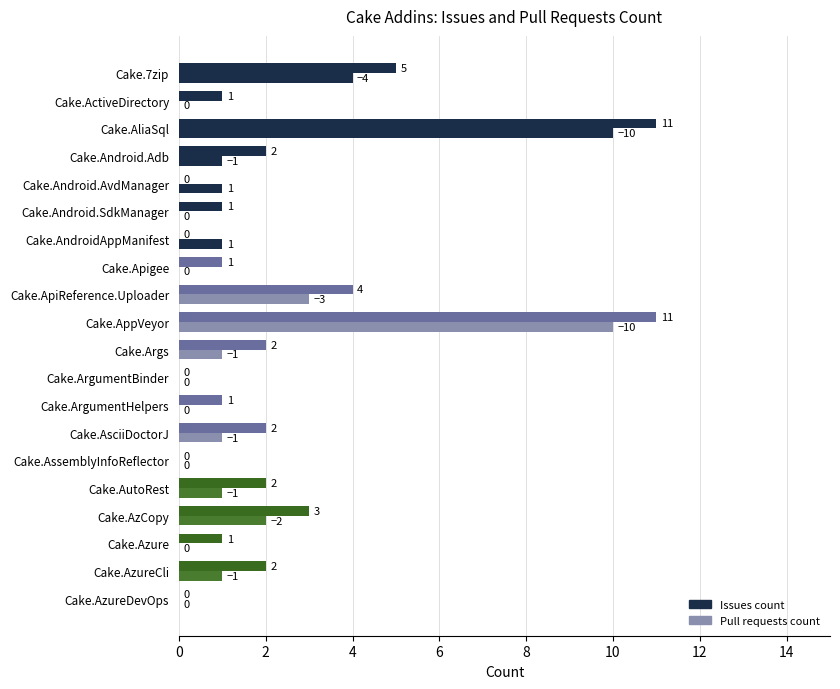

How many positive values does the Issues count series have?

12